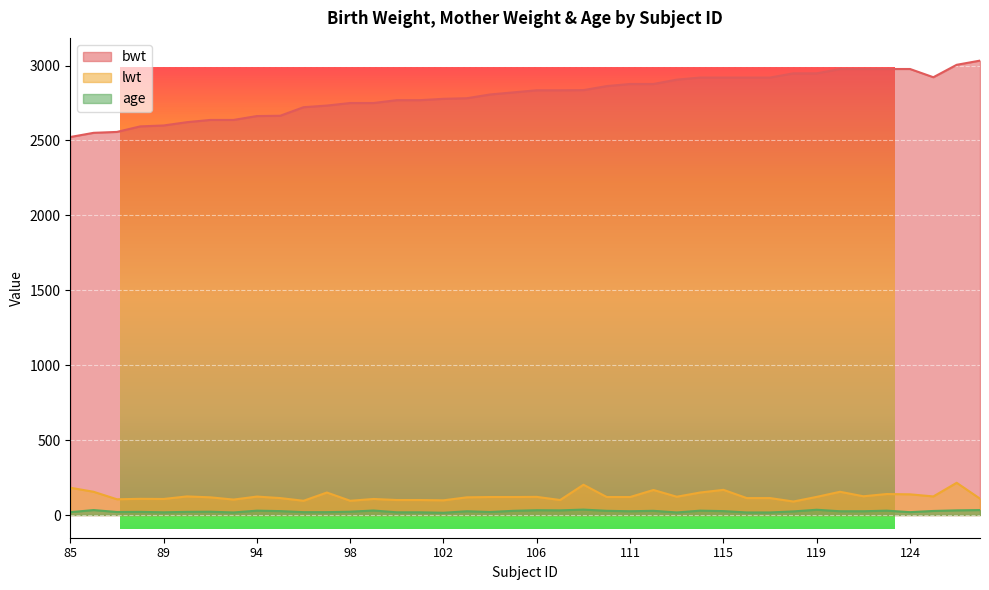

Read the lwt value at 98, to the nearest 5.

95